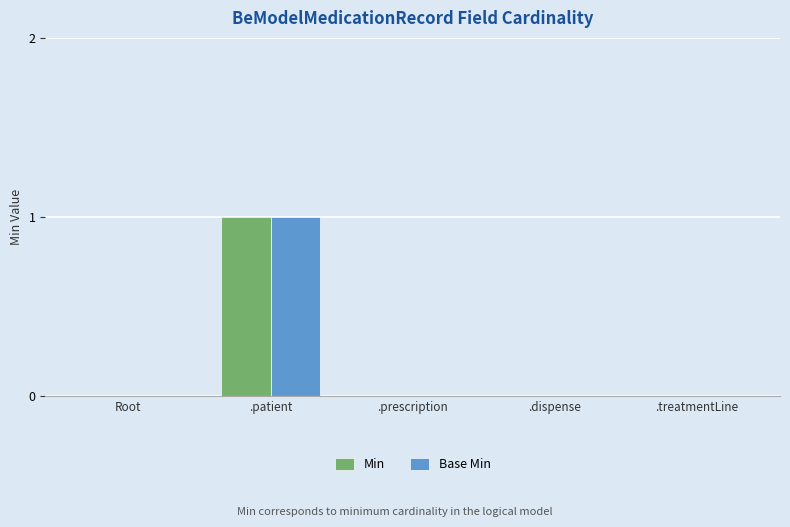

The Base Min series shows 0 at .prescription. True or false?

True